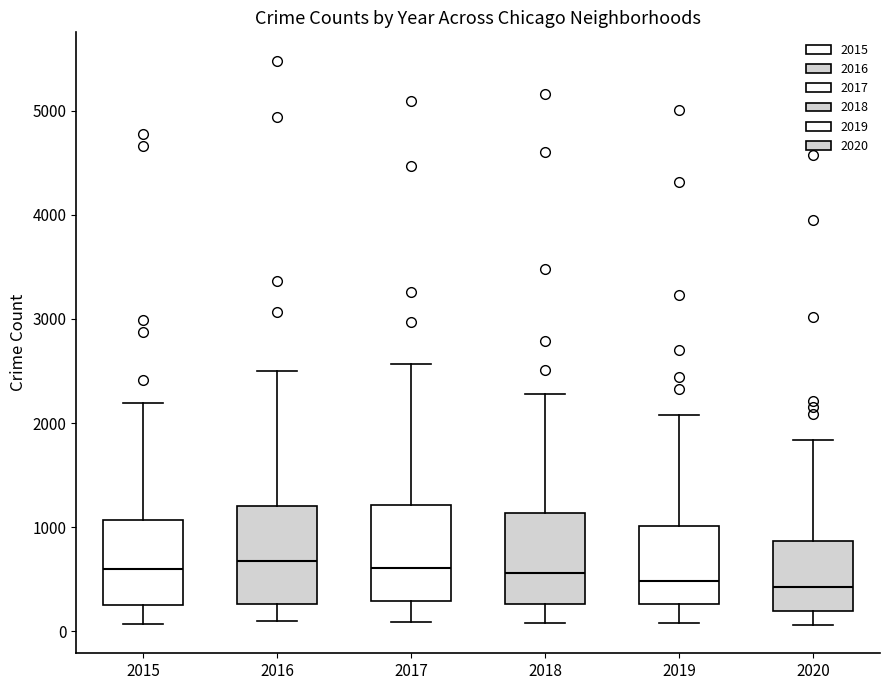

Where does the lower whisker of the box at x = 2019 end on the y-axis? The values are not printed on the chart, so give them approximately, as read against the axis.

100